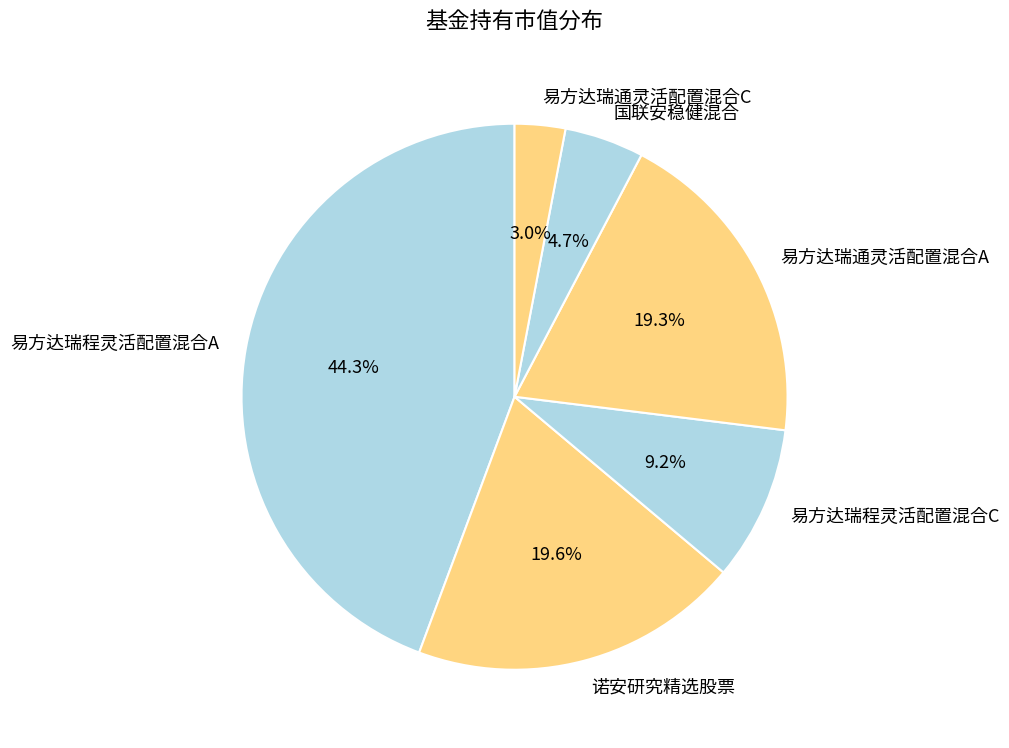

Is there any slice that represents more than half of the pie?

No